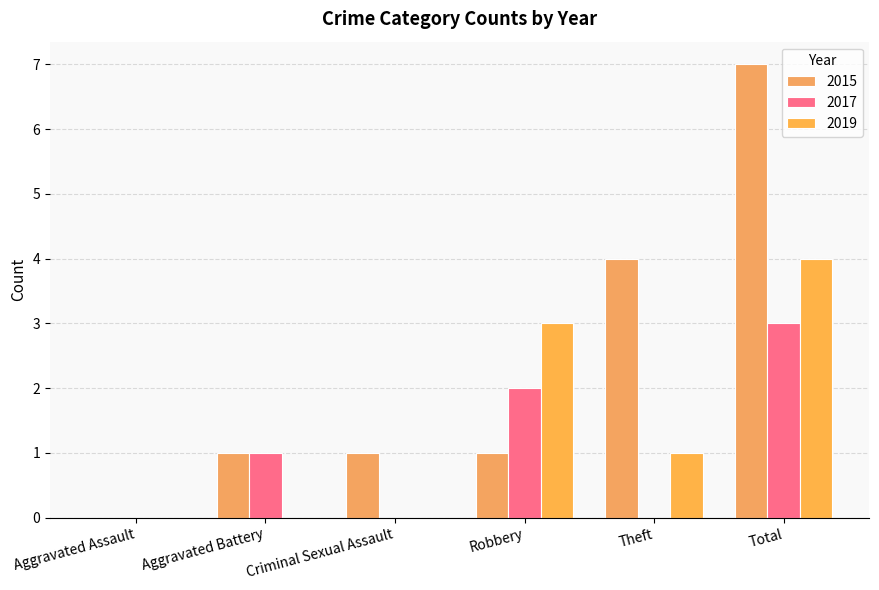

What is the difference between the highest and lowest values at Robbery?

2